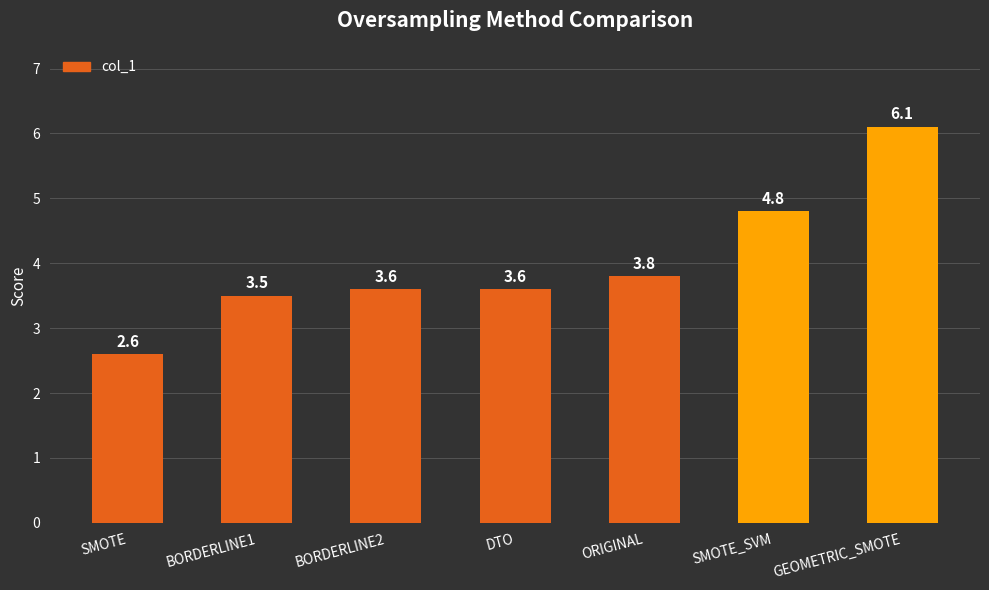

What is the minimum value shown in the chart?

2.6